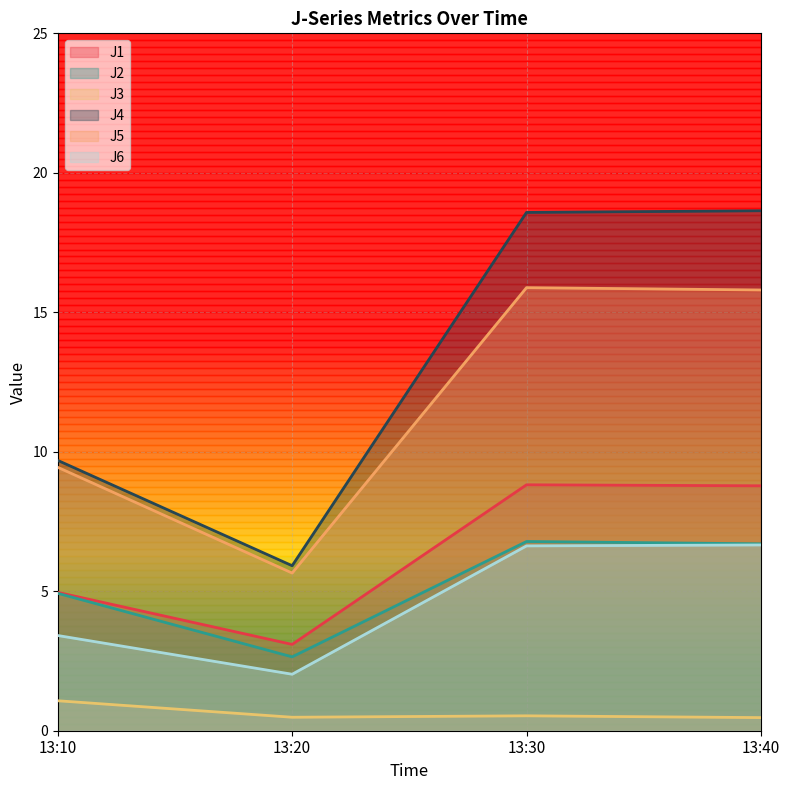

Does the chart display data point markers on the line(s)?

No